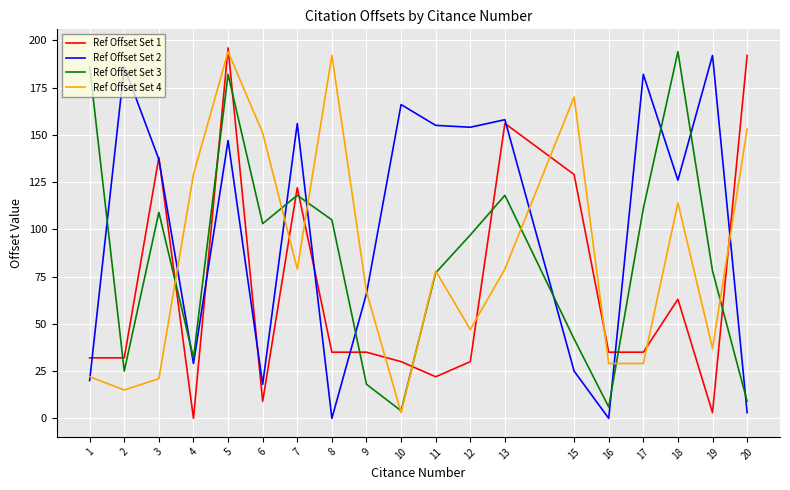

Between 10 and 17, which series saw the biggest shift?

Ref Offset Set 3